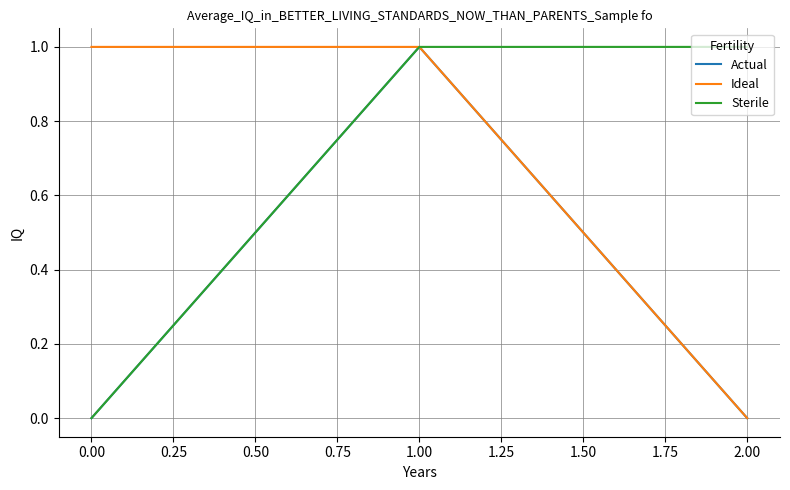

At how many categories does at least one series exceed 0?

3